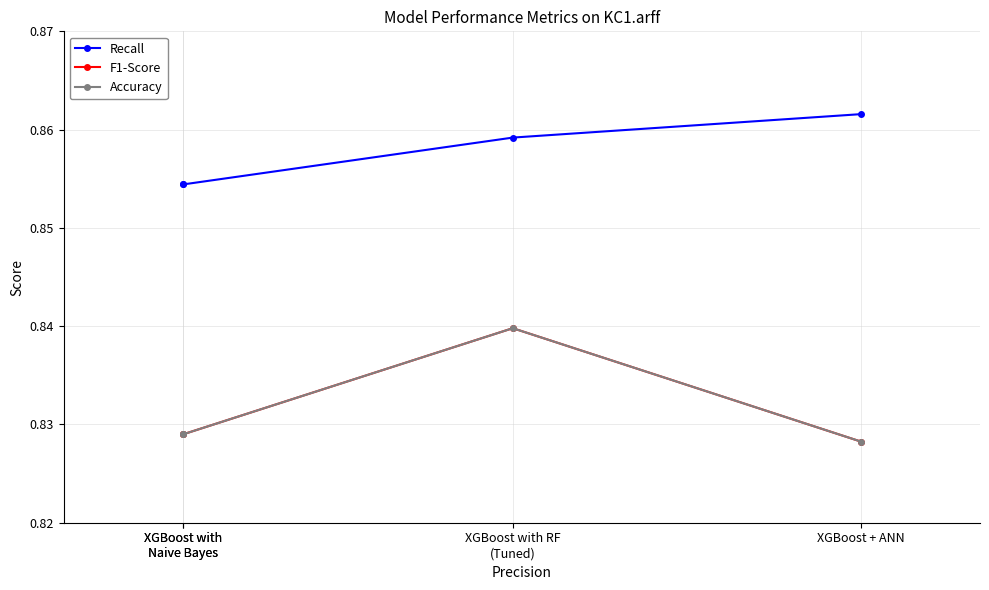

Does the chart display data point markers on the line(s)?

Yes